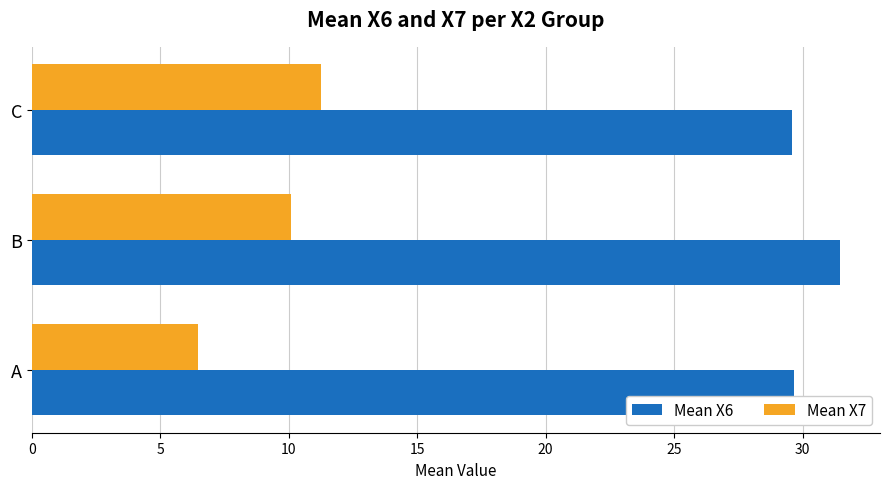

Which series has the largest total across all categories?

Mean X6